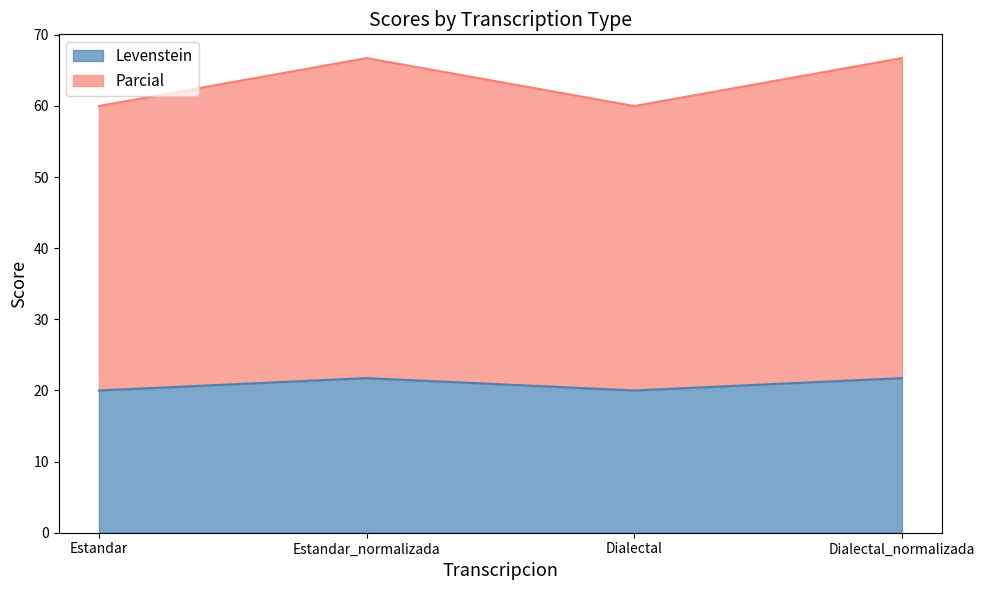

Between Dialectal_normalizada and Estandar, which is larger?

Dialectal_normalizada